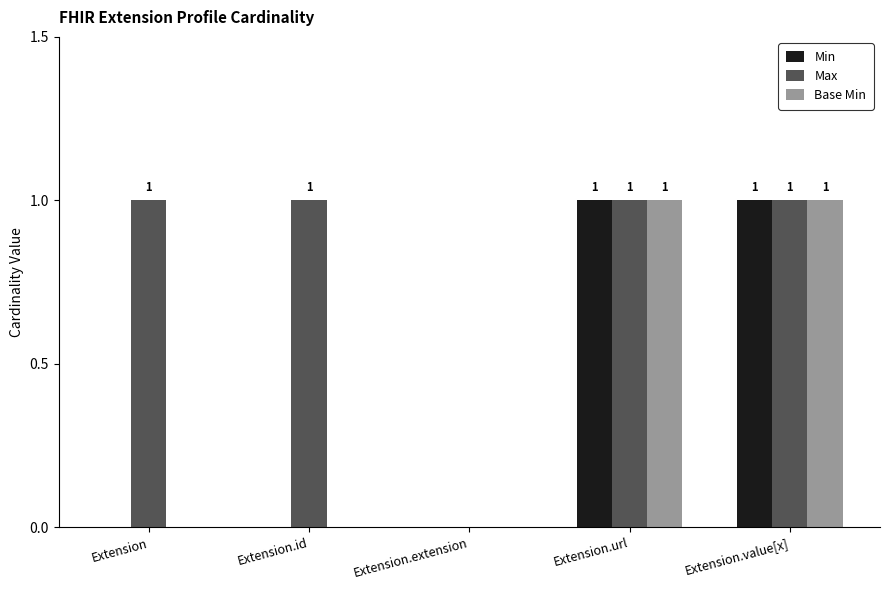

Count the Max values in the range 1 to 2.

4